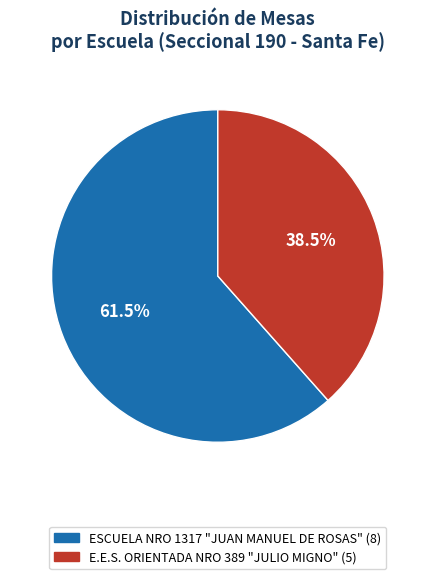

Rank the categories by value from highest to lowest.

ESCUELA NRO 1317 "JUAN MANUEL DE ROSAS", E.E.S. ORIENTADA NRO 389 "JULIO MIGNO"